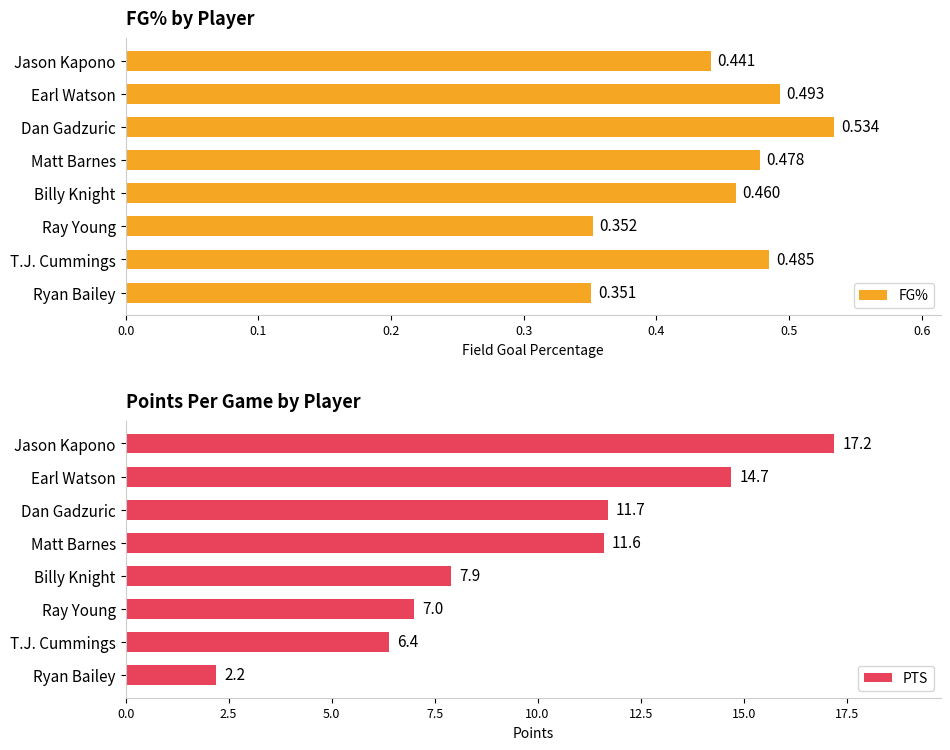

Reading left to right, transcribe all the data shown in this chart.

FG%: 0.4	0.5	0.5	0.5	0.5	0.4	0.5	0.4
PTS: 17.2	14.7	11.7	11.6	7.9	7.0	6.4	2.2